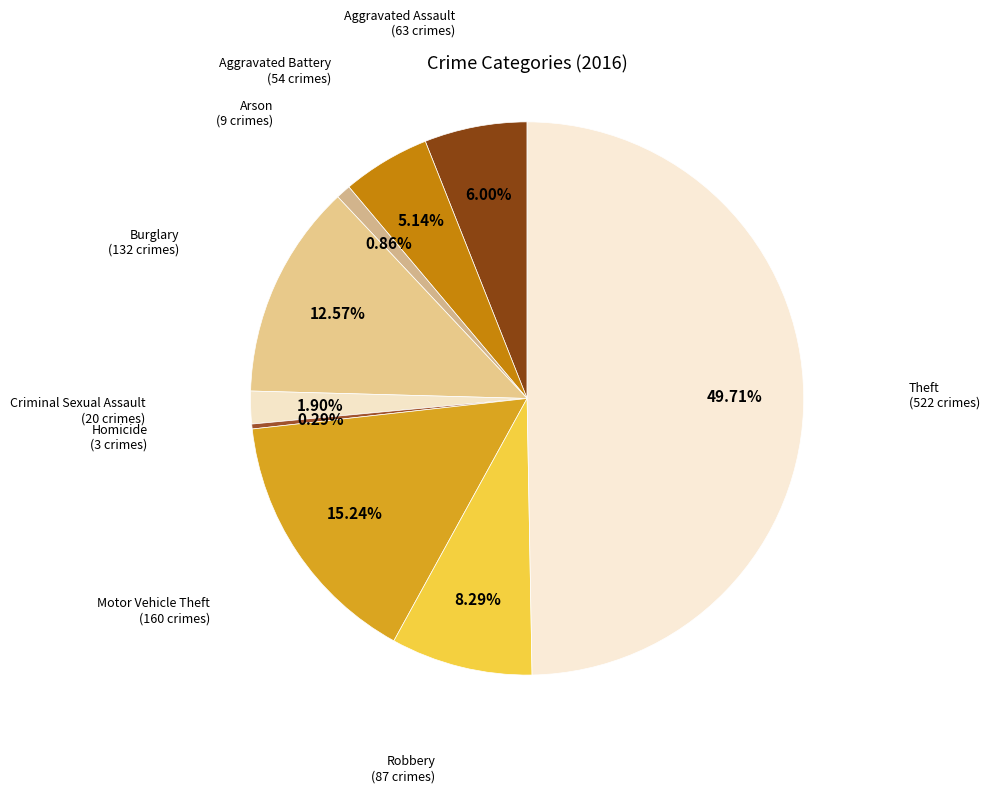

How many slices are in this pie chart?

9